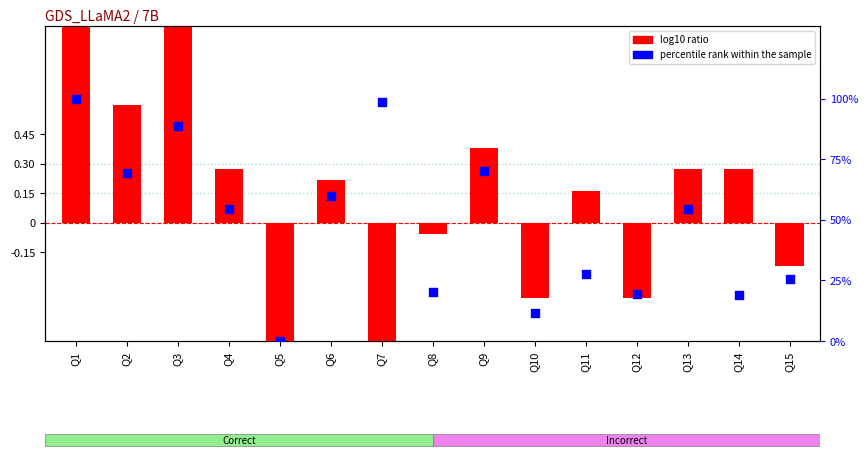

Which series has the largest total across all categories?

percentile rank within the sample